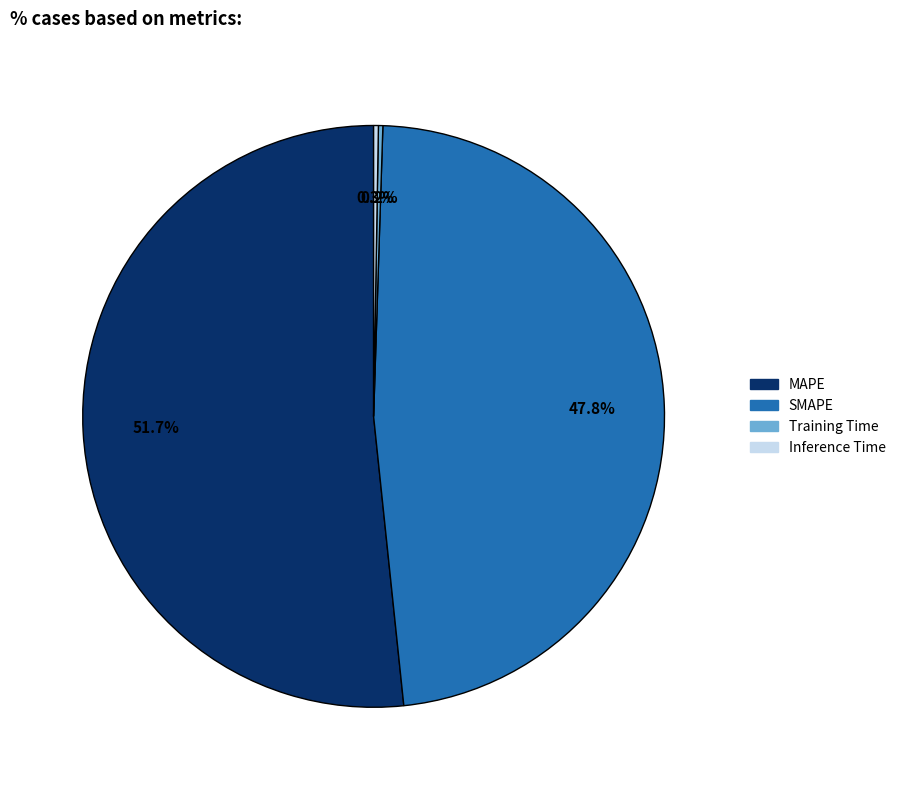

What is the majority slice?

MAPE